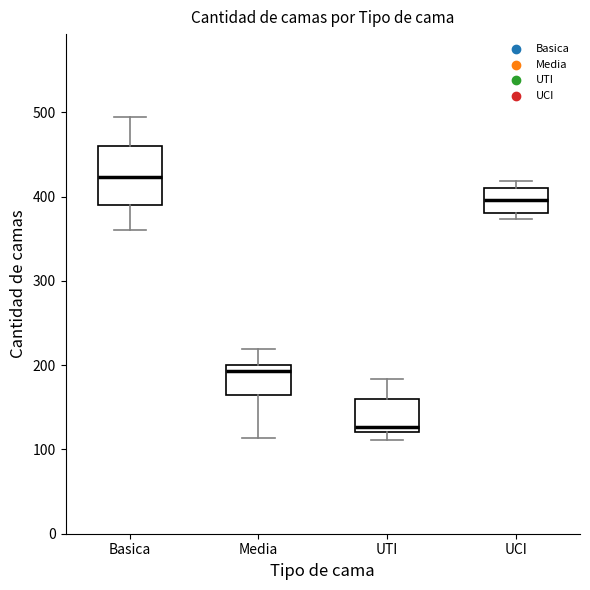

Reading left to right, read every box against the y-axis: the position of its median line, the range the box covers, and the ends of its whiskers. The values are not printed on the chart, so give them approximately, as read against the axis.

Basica: median 420, box 390 to 460, whiskers 360 to 490
Media: median 190, box 170 to 200, whiskers 110 to 220
UTI: median 130, box 120 to 160, whiskers 110 to 180
UCI: median 400, box 380 to 410, whiskers 370 to 420